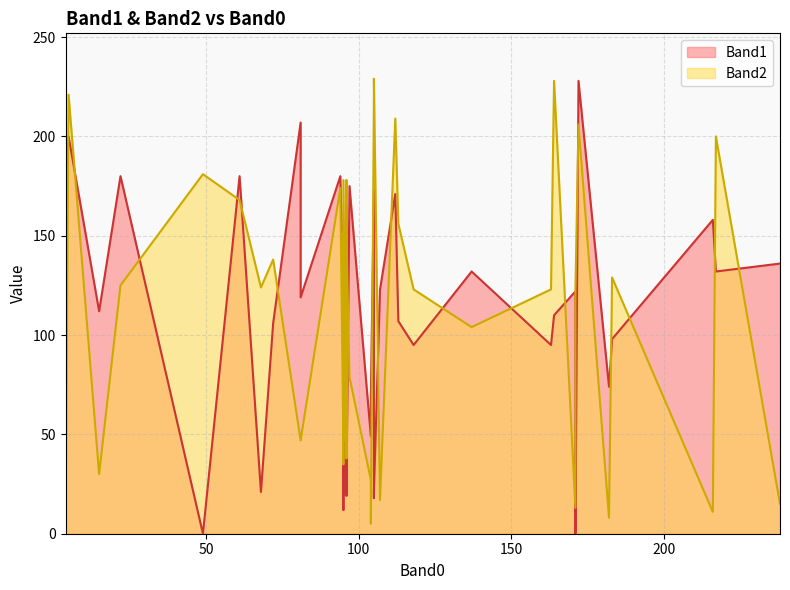

Is the value of Band2 at 68 greater than the value of Band1 at 95?

Yes